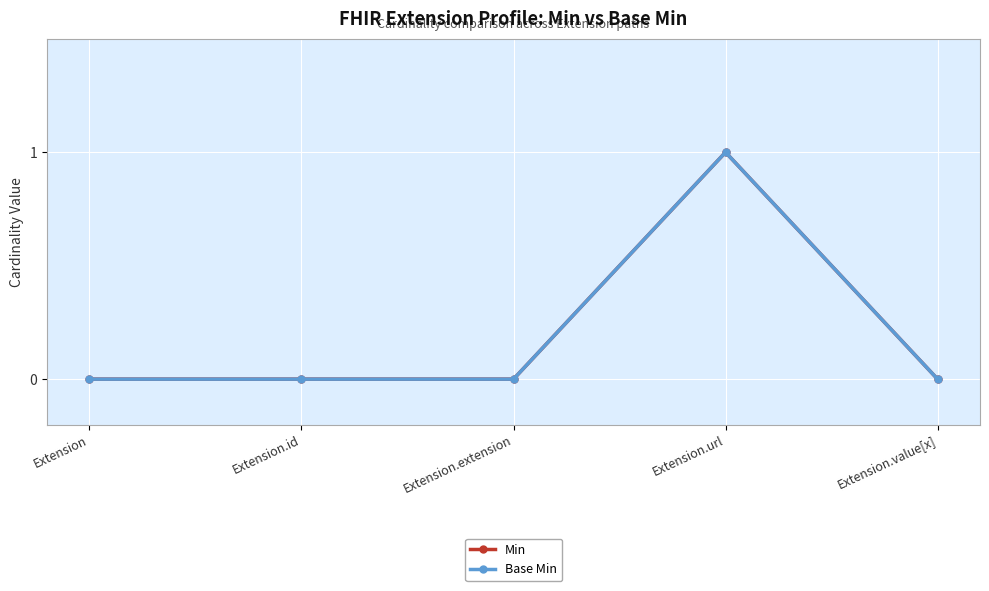

Which category has the highest value across all series?

Extension.url